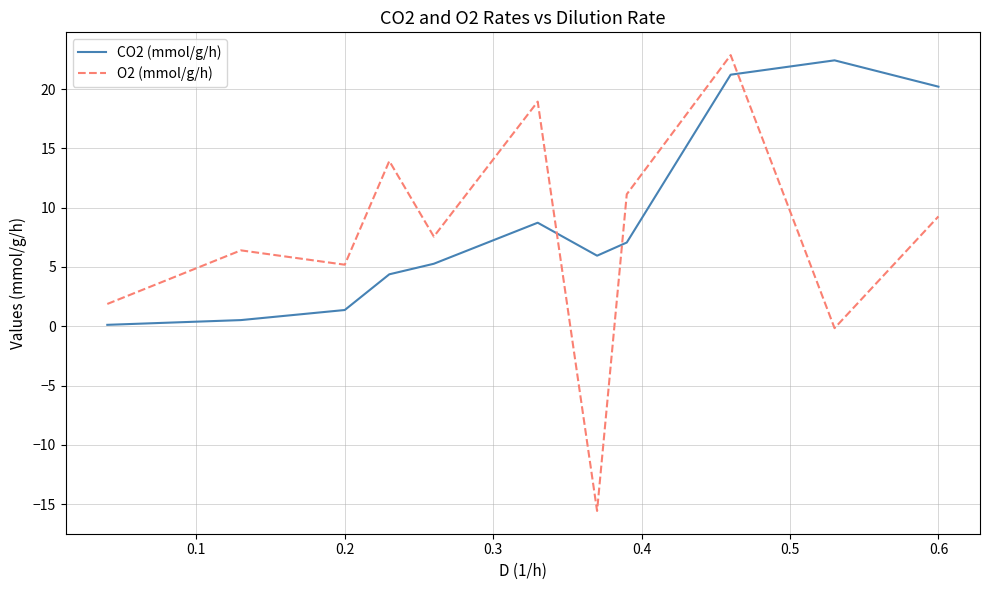

Which series has the widest spread of values?

O2 (mmol/g/h)